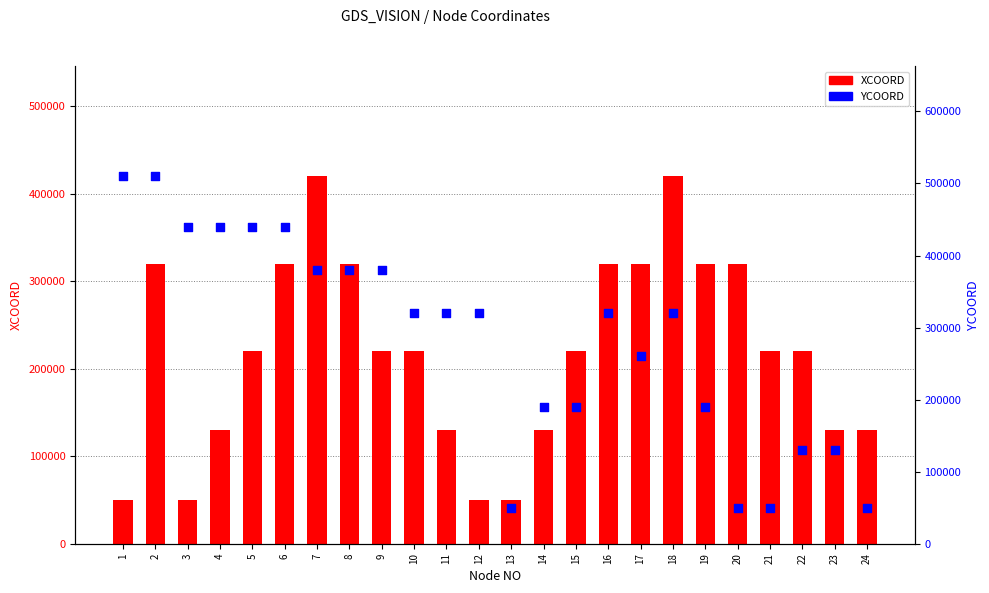

Which series reaches the maximum Y coordinate?

YCOORD